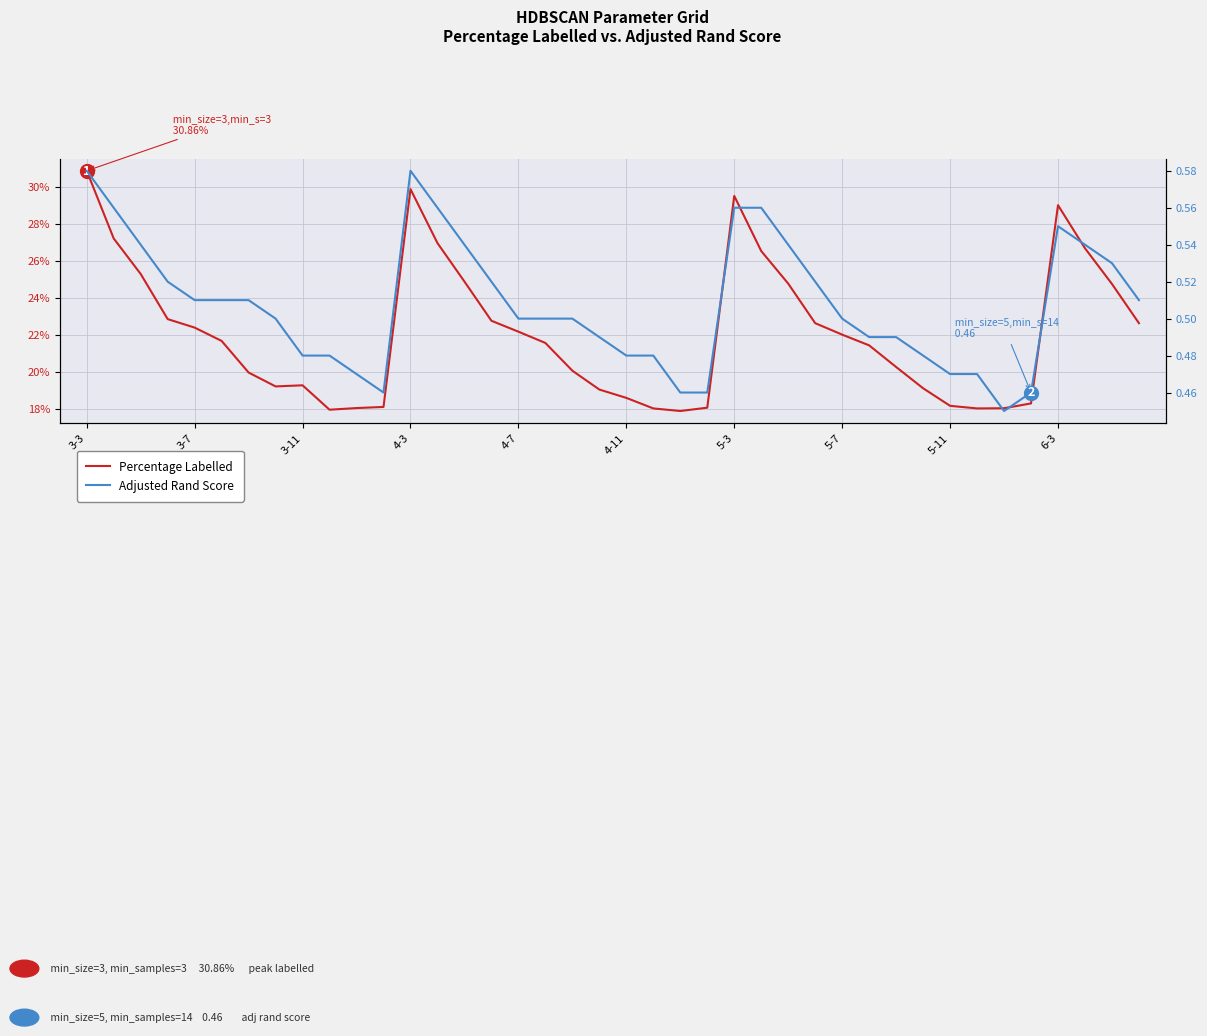

What is the lowest value of the Percentage Labelled series?

17.9